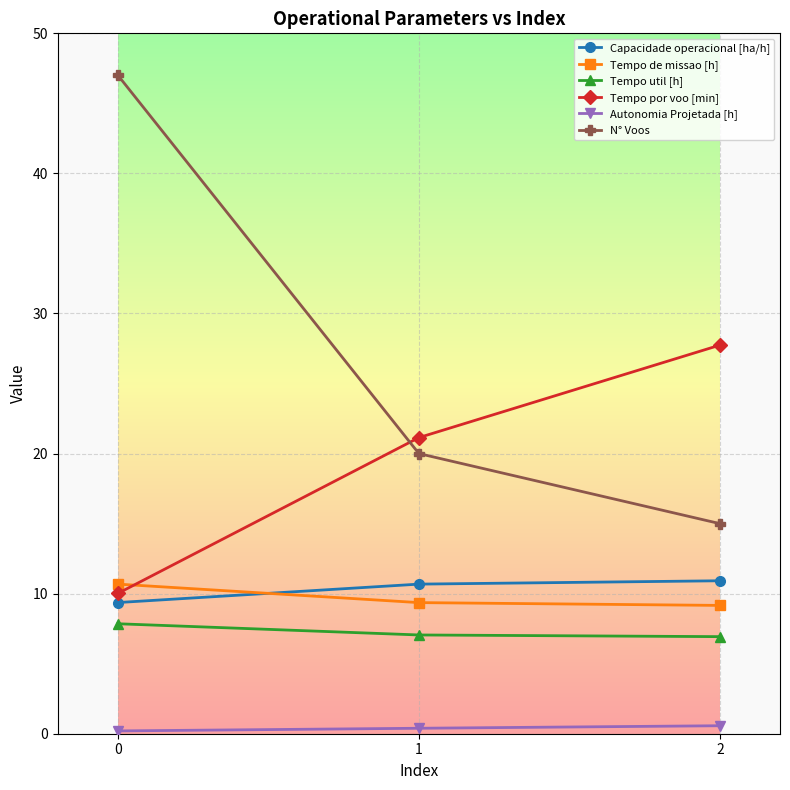

The Tempo de missao [h] series shows 10.7 at 0. True or false?

True